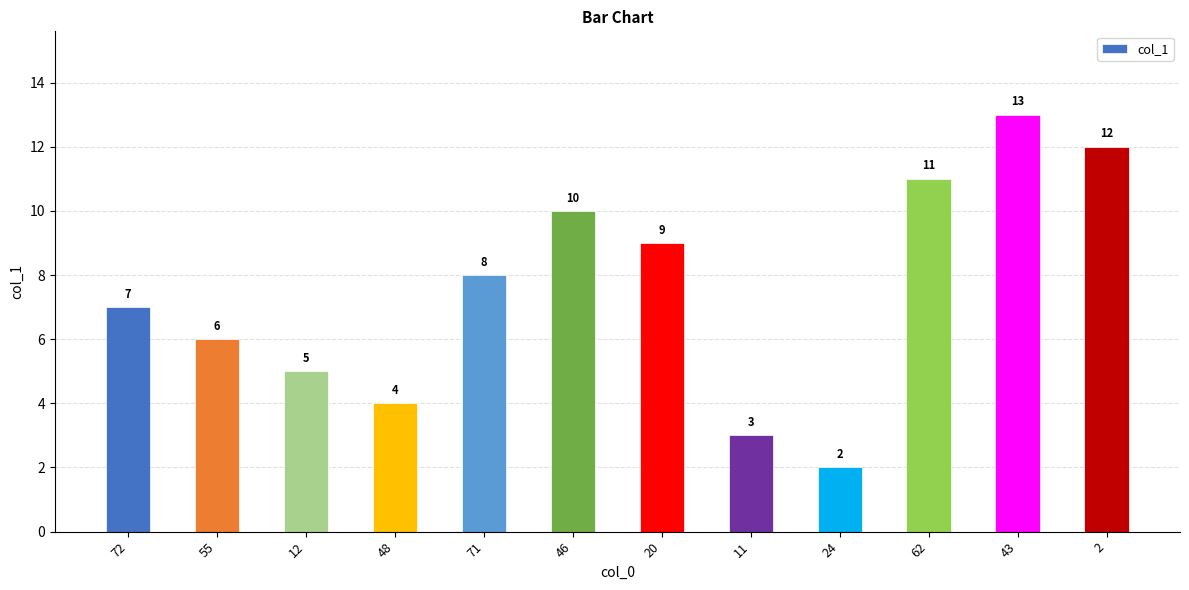

Which category has the highest value across all series?

43